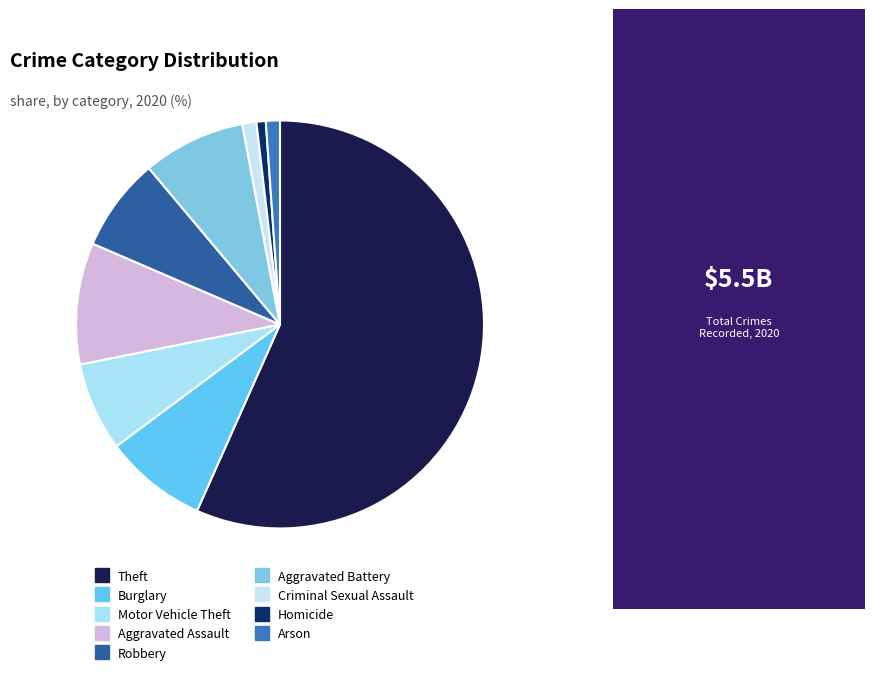

How much of the chart is everything except Burglary?

91.9%